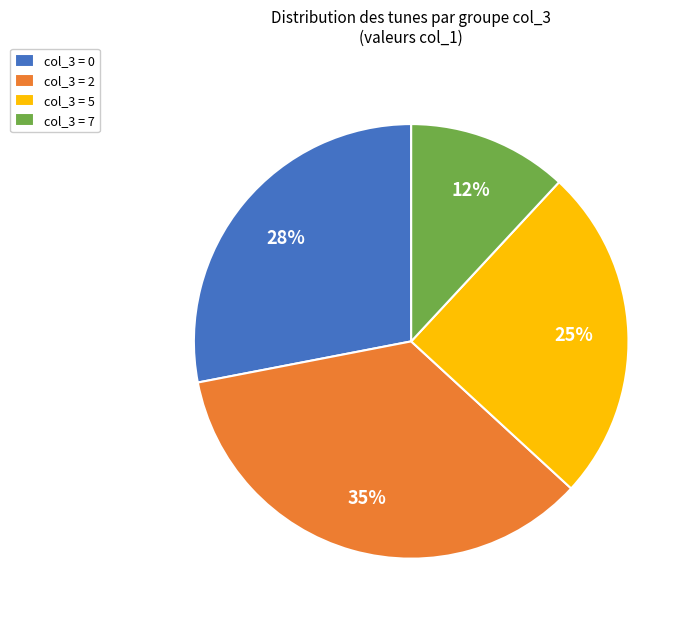

Does col_3 = 7 account for over 50% of the chart?

No